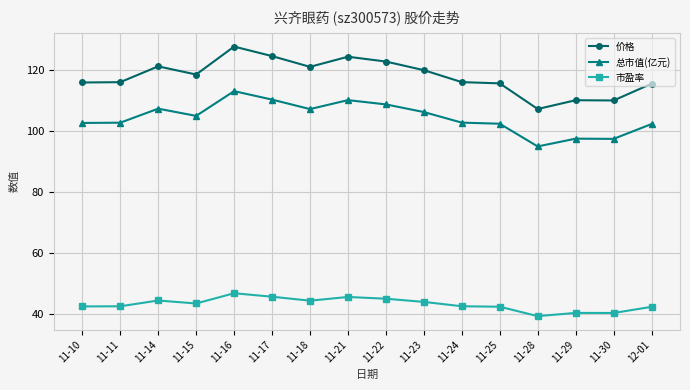

Which label corresponds to the largest value in the chart?

11-16